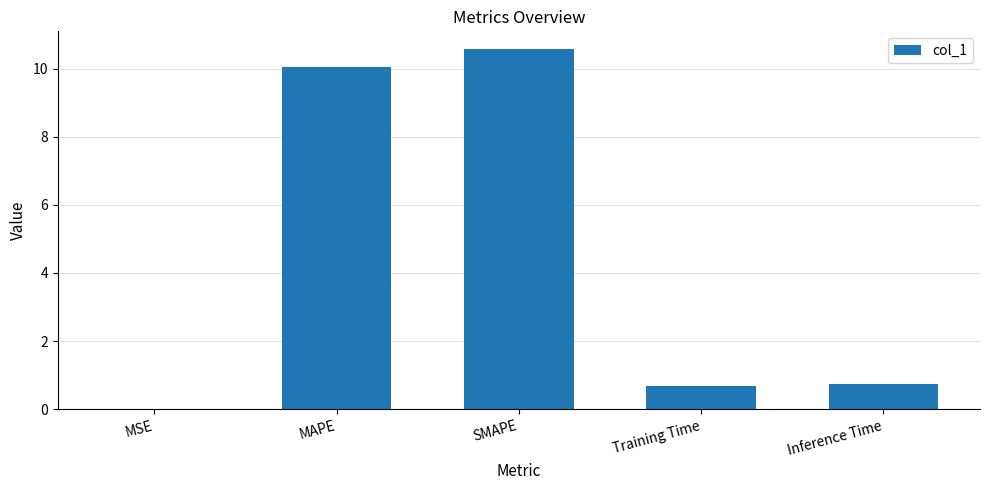

What is the maximum value shown in the chart?

10.6